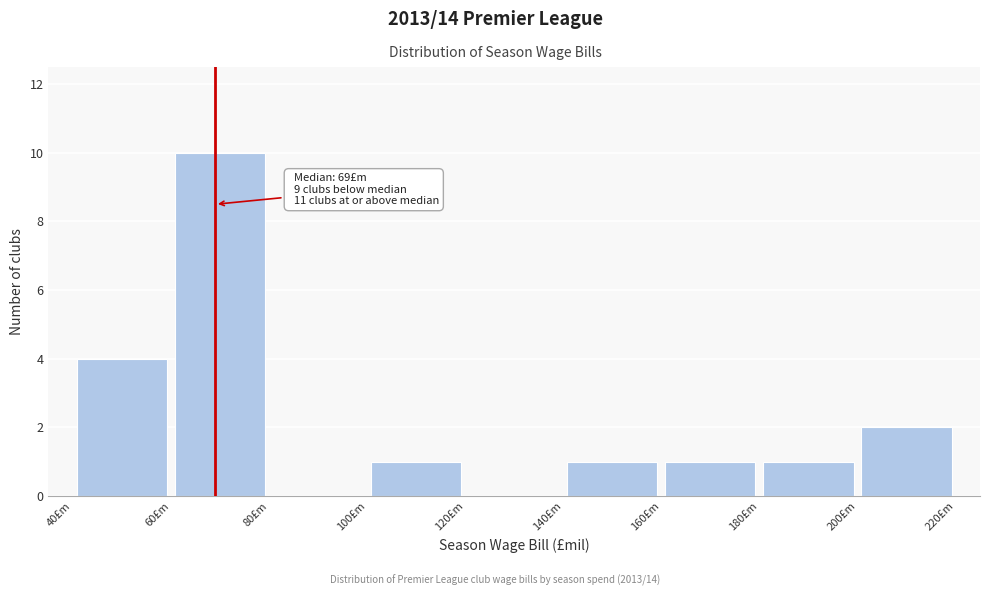

Over which range of the x-axis is the bar tallest?

60 to 80